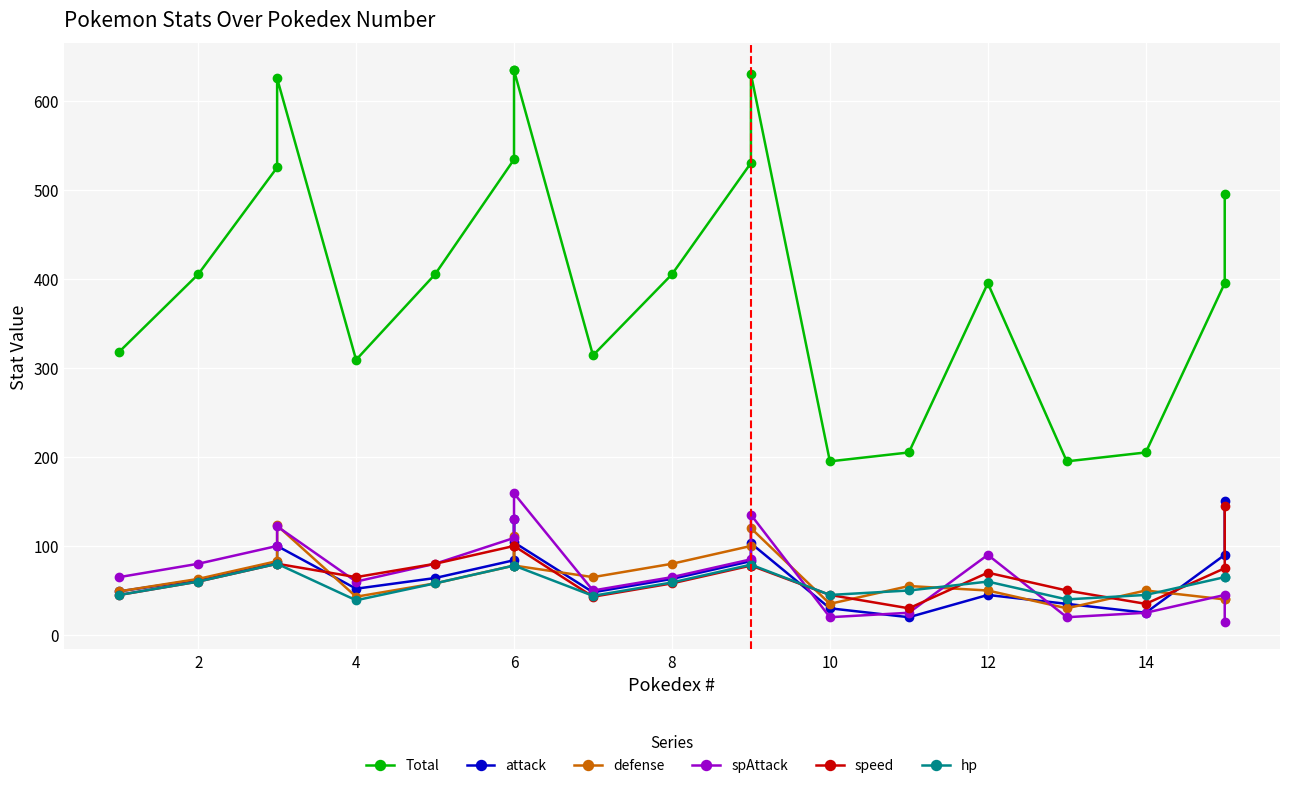

What are all the series names shown in the legend?

Total, attack, defense, spAttack, speed, hp